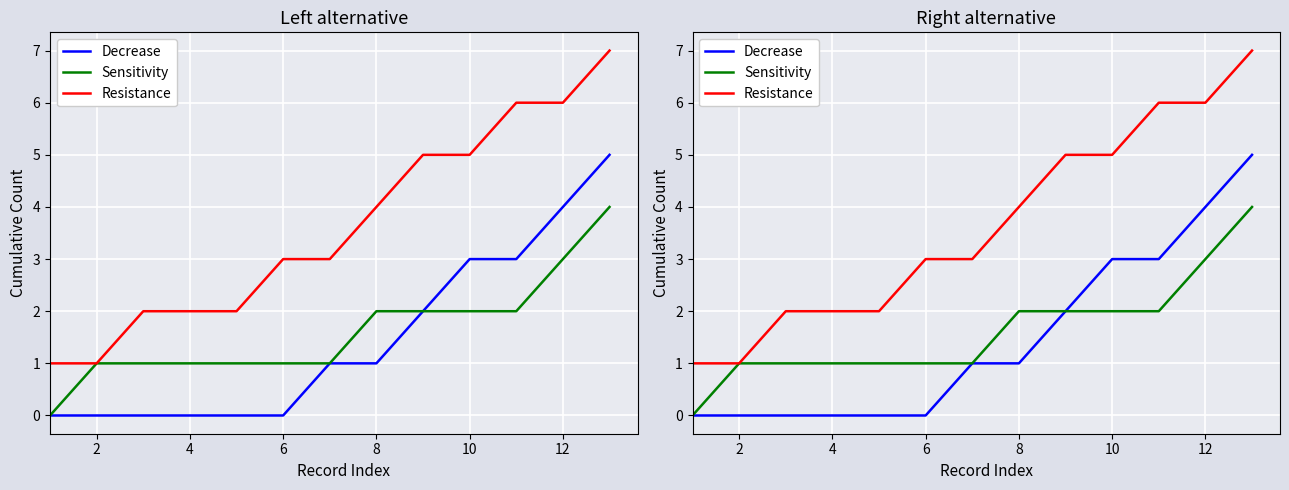

True or false: Resistance and Decrease cross at least once.

False